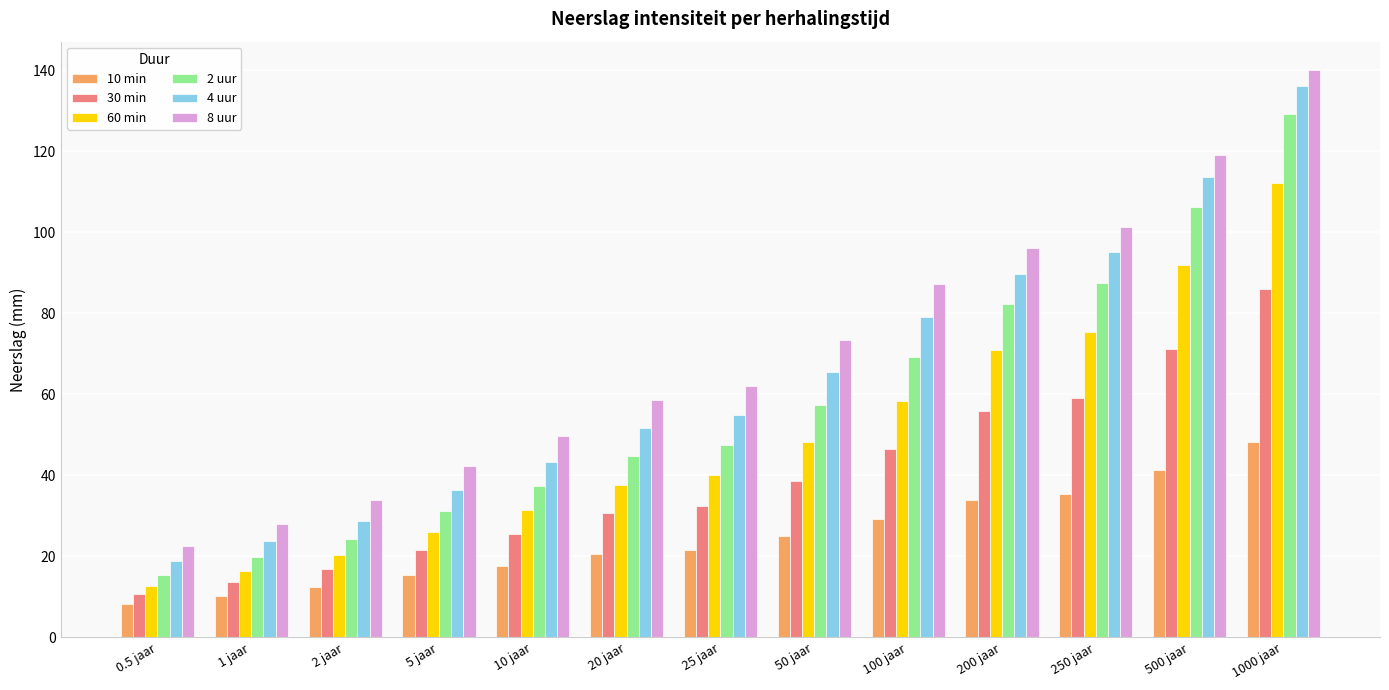

What is the label of the 3rd bar from the right?

250 jaar